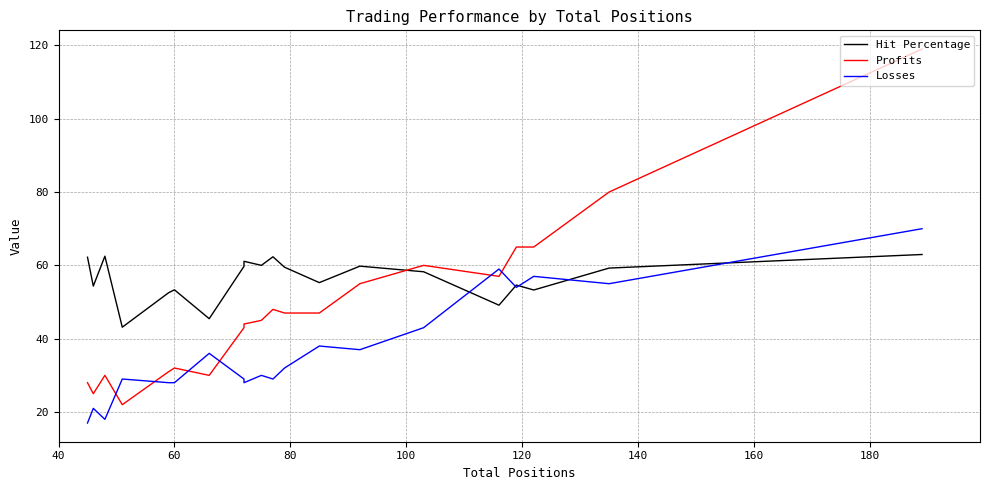

What is the average value of the Losses series?

36.9